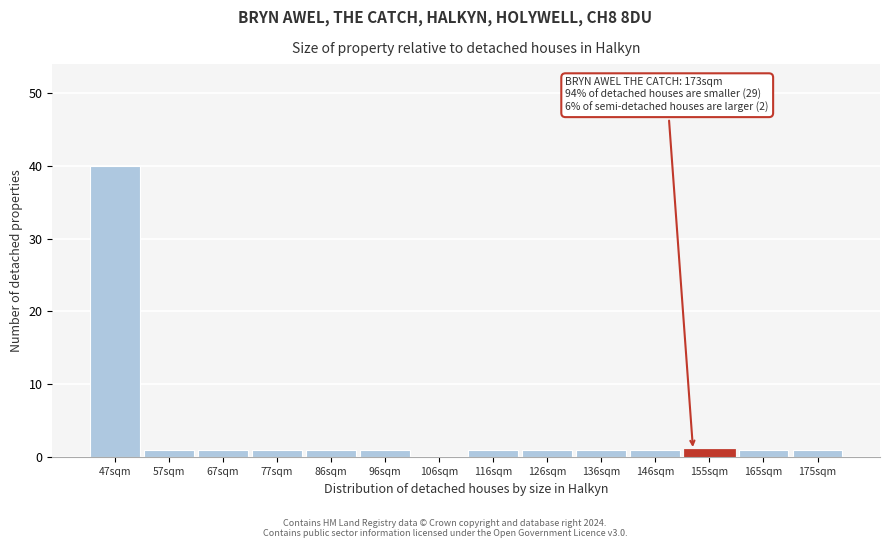

Reading right to left, transcribe all the data shown in this chart.

175sqm=1	165sqm=1	155sqm=1	146sqm=1	136sqm=1	126sqm=1	116sqm=1	106sqm=0	96sqm=1	86sqm=1	77sqm=1	67sqm=1	57sqm=1	47sqm=40